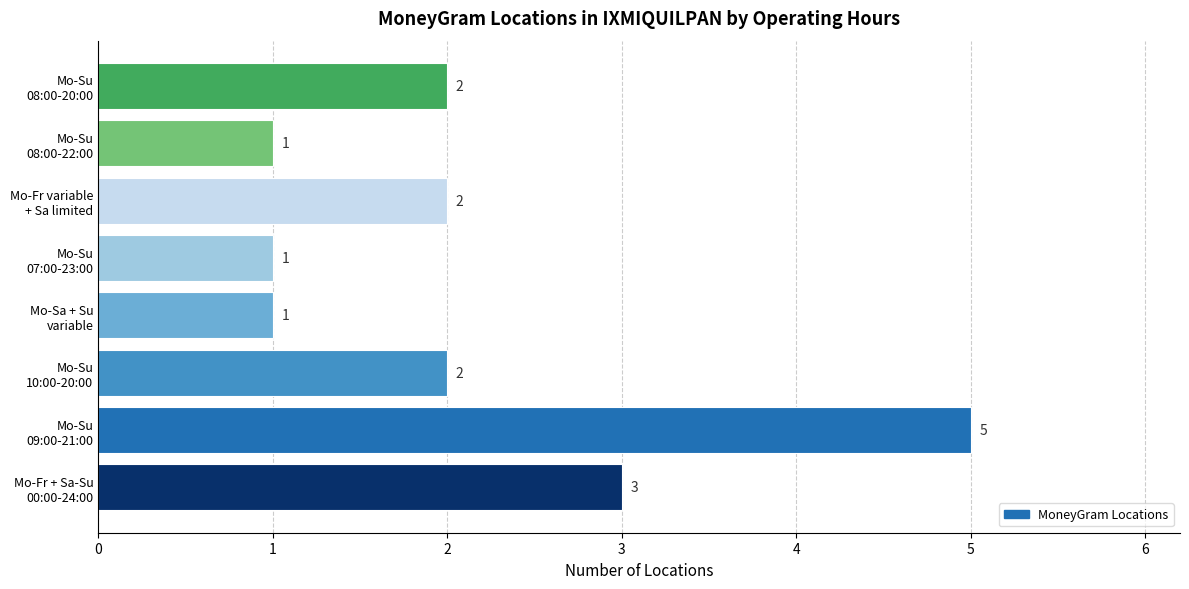

Count the number of data series in this chart.

1